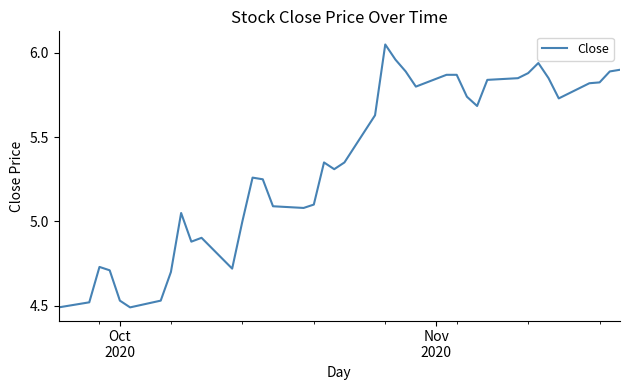

What is the difference between the maximum and minimum values?

1.6